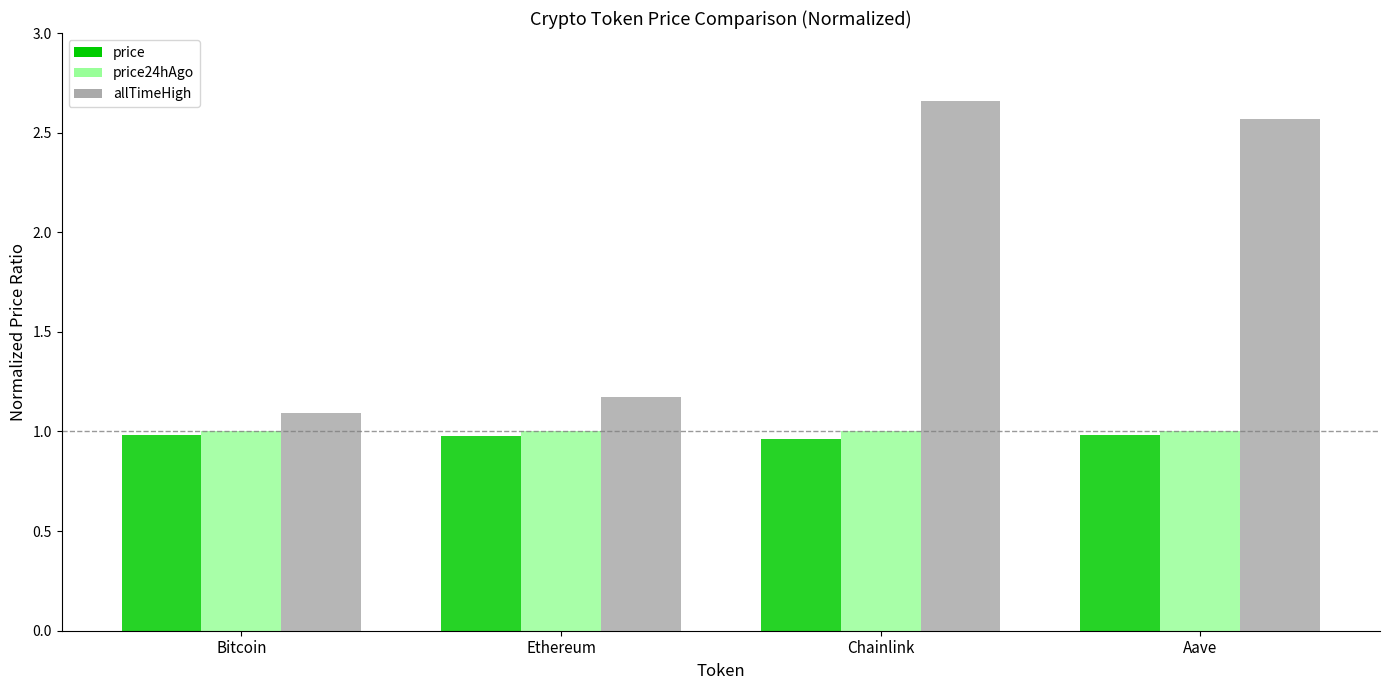

Rank the categories by allTimeHigh value from highest to lowest.

Chainlink, Aave, Ethereum, Bitcoin